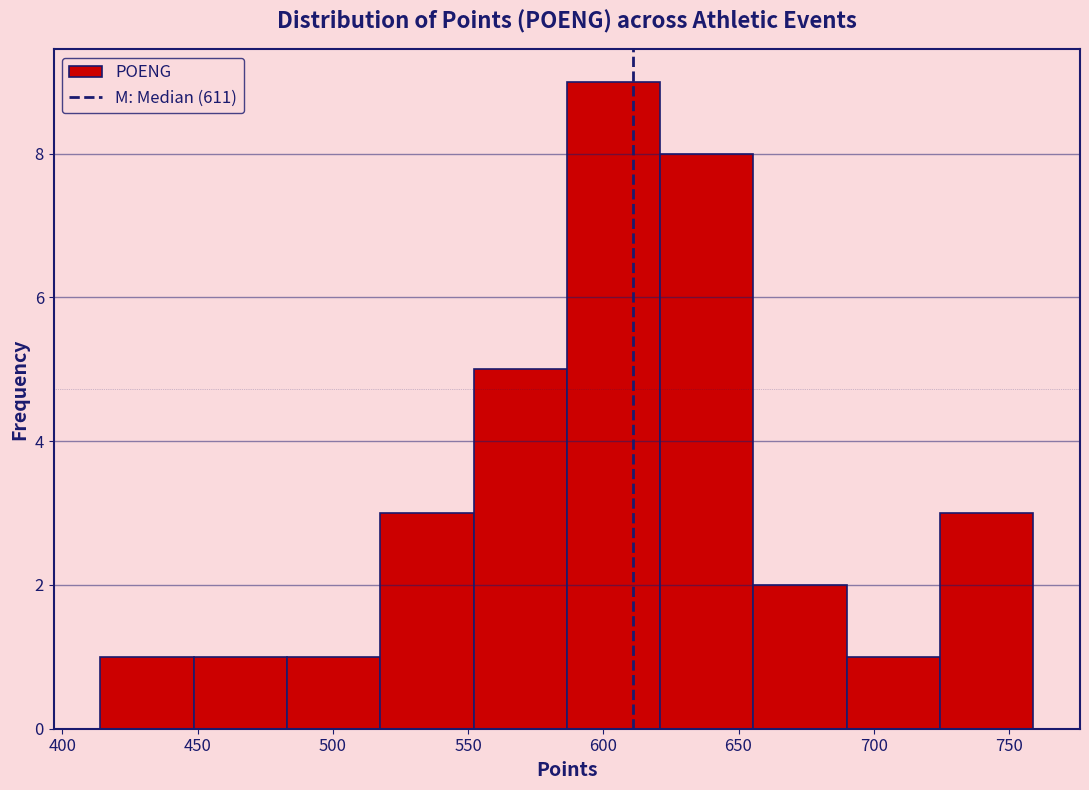

Reading left to right, transcribe this chart: for each bar, give the range it covers on the x-axis and its height. Neither the bar edges nor the heights are printed on the chart, so give them approximately, as read against the axes.

414.0 to 448.5: 1
448.5 to 483.0: 1
483.0 to 517.5: 1
517.5 to 552.0: 3
552.0 to 586.5: 5
586.5 to 621.0: 9
621.0 to 655.5: 8
655.5 to 690.0: 2
690.0 to 724.5: 1
724.5 to 759.0: 3